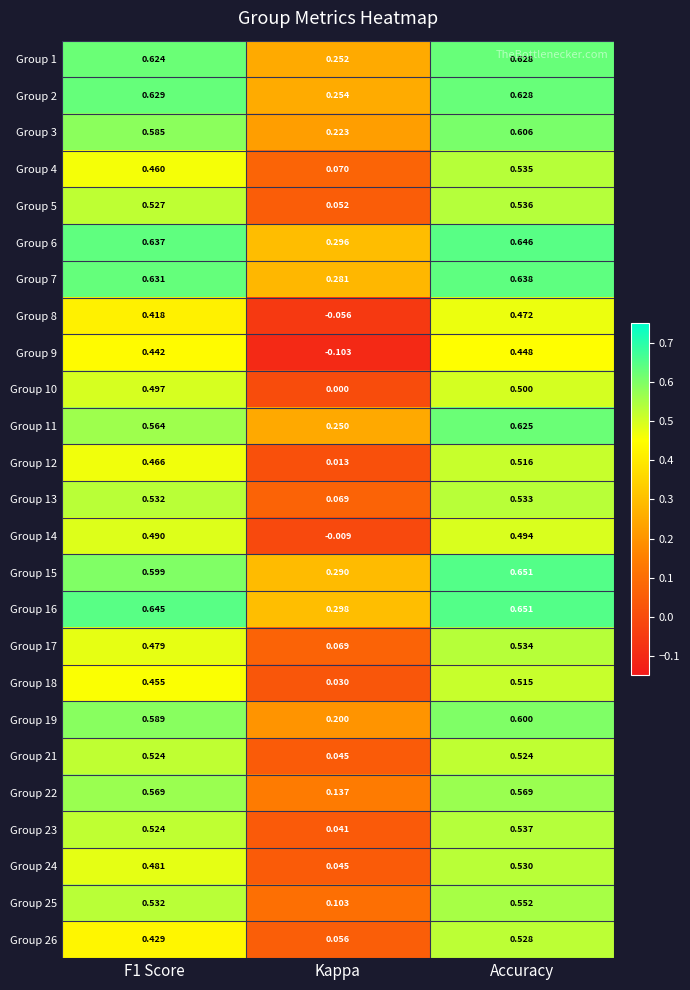

At which category is the sum across all series the highest?

Accuracy